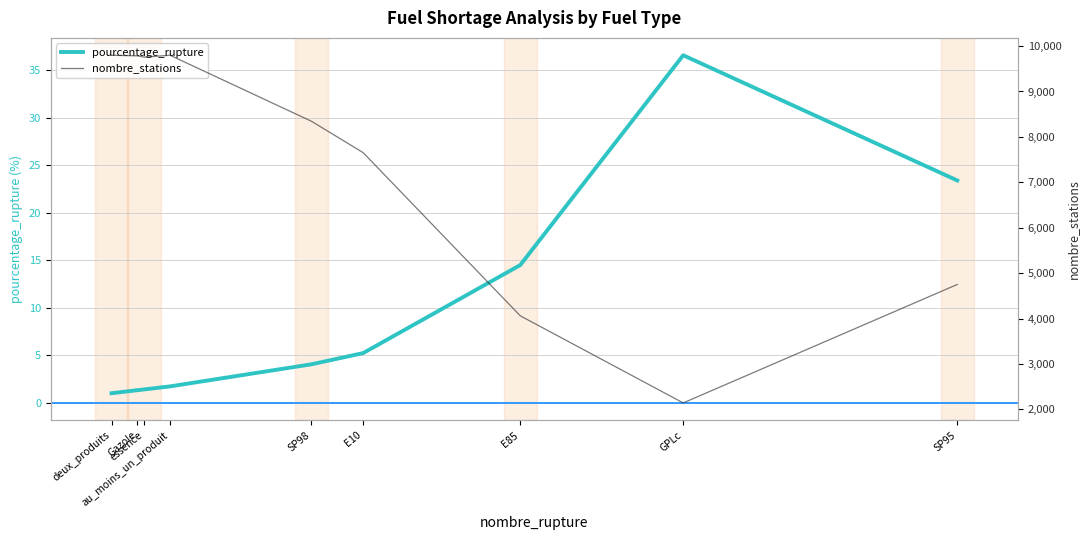

Which series has the widest spread of values?

nombre_stations